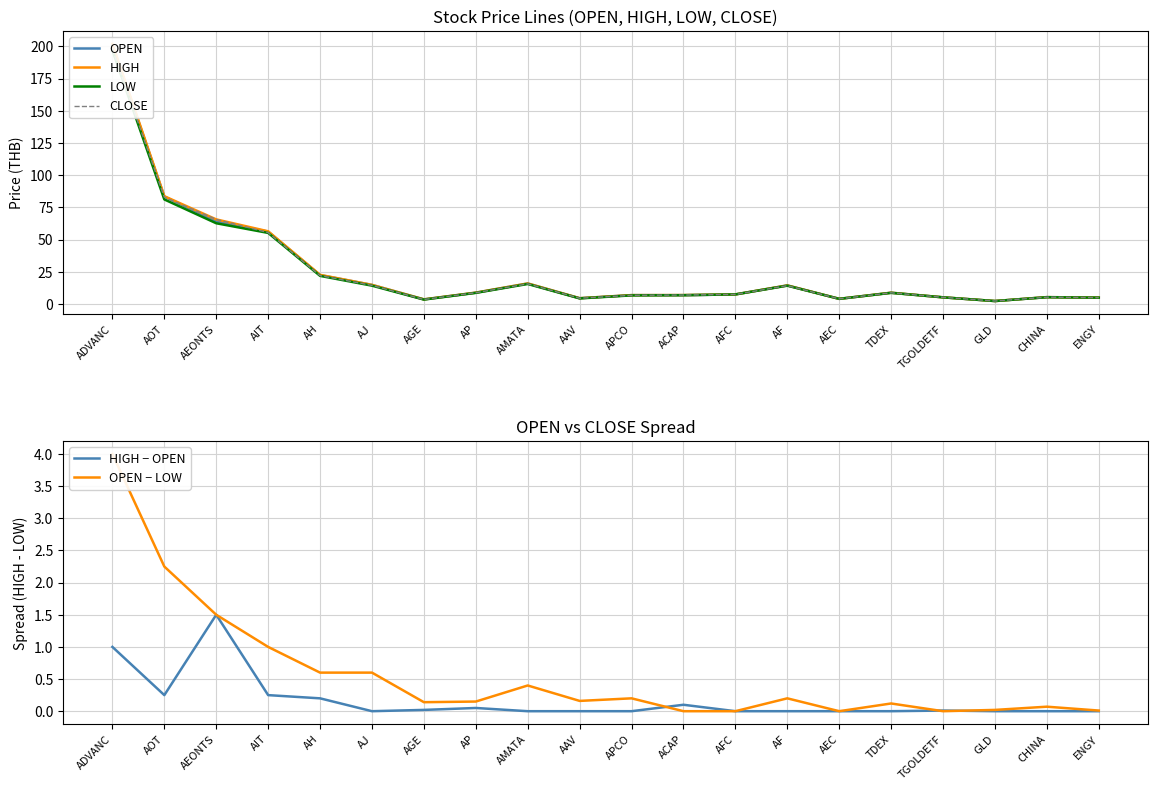

How many lines are shown in the chart?

6